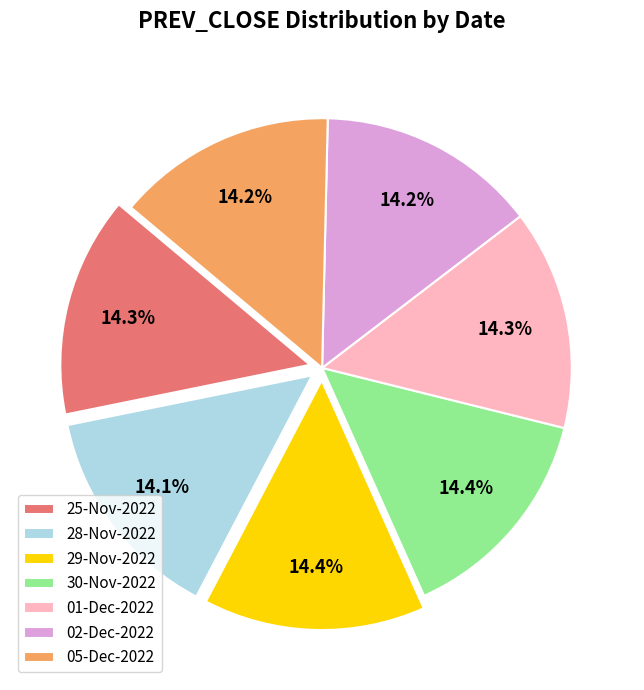

What portion of the pie excludes 30-Nov-2022?

85.6%